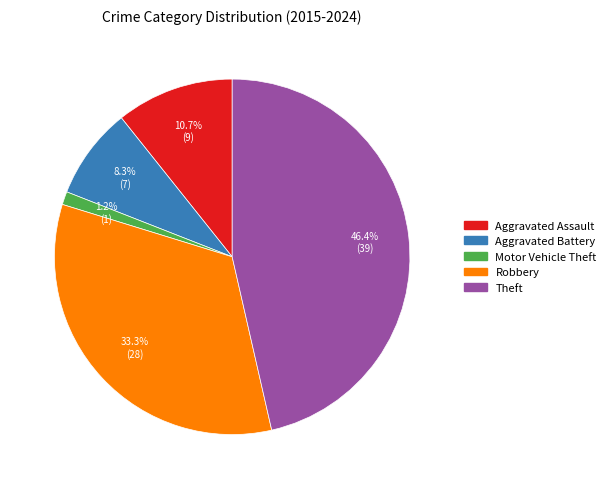

What percentage is NOT represented by Theft?

53.6%